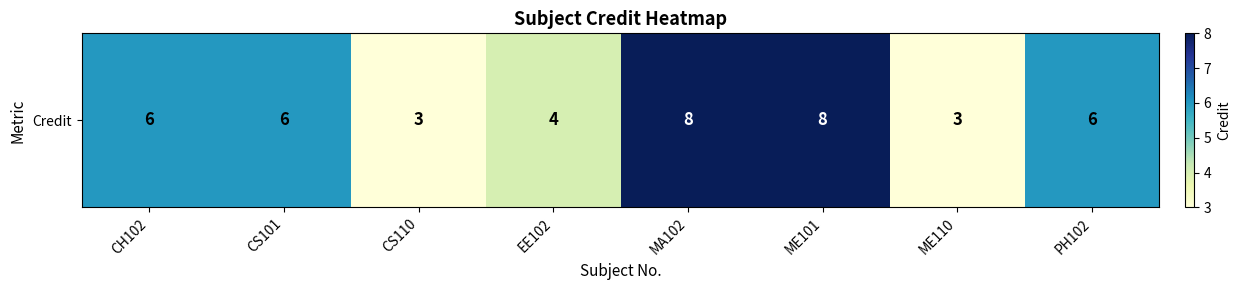

What is the sum of all values?

44